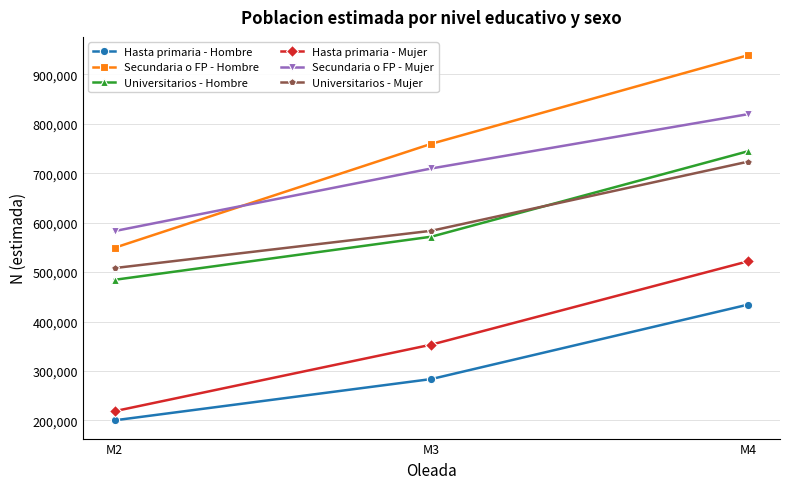

The value of Universitarios - Mujer at M2 is 508113. True or false?

True